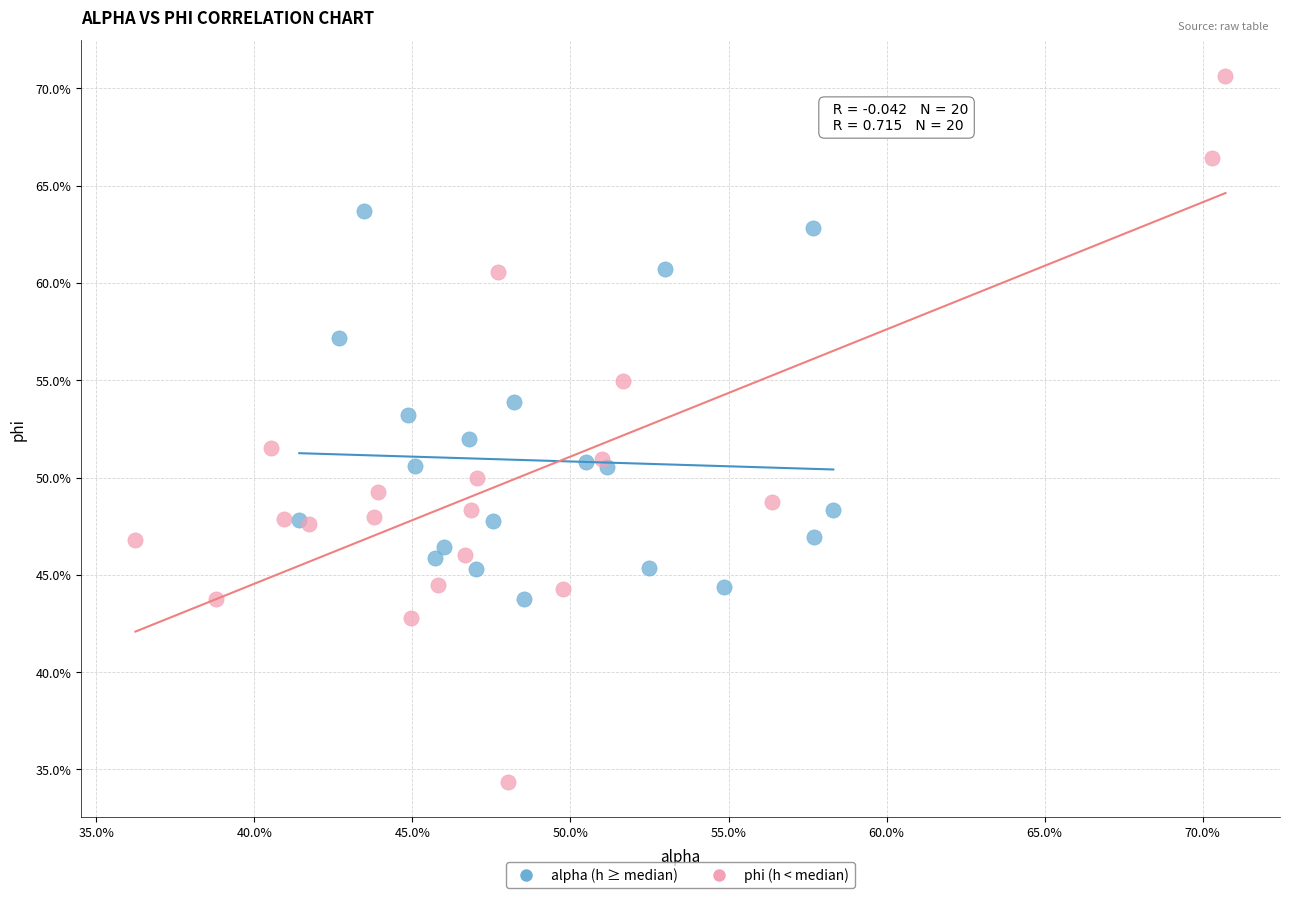

Which series contains the lowest Y value?

phi (h < median)